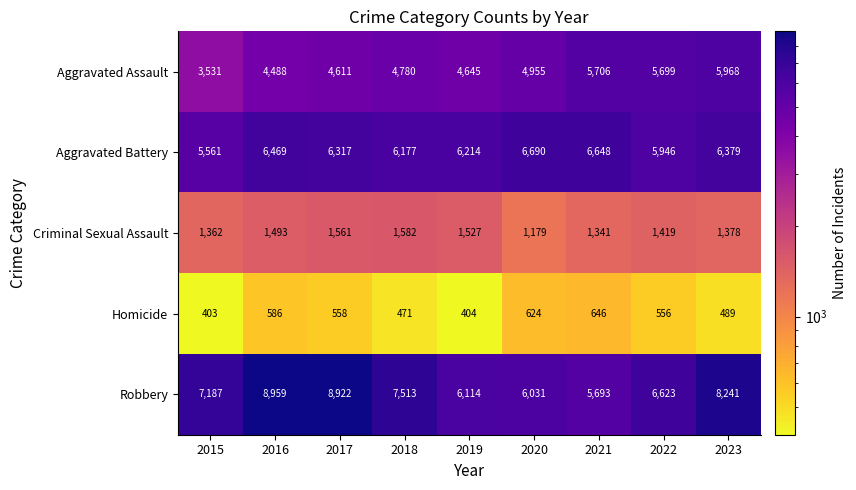

Rank the series at 2021 from lowest to highest value.

Homicide, Criminal Sexual Assault, Robbery, Aggravated Assault, Aggravated Battery